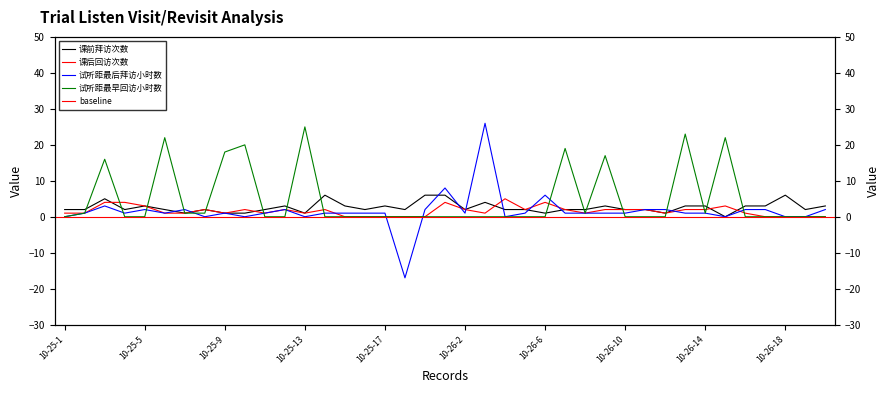

Is the value of 课前拜访次数 at 10-26-6 greater than the value of 试听距最后拜访小时数 at 10-26-10?

No